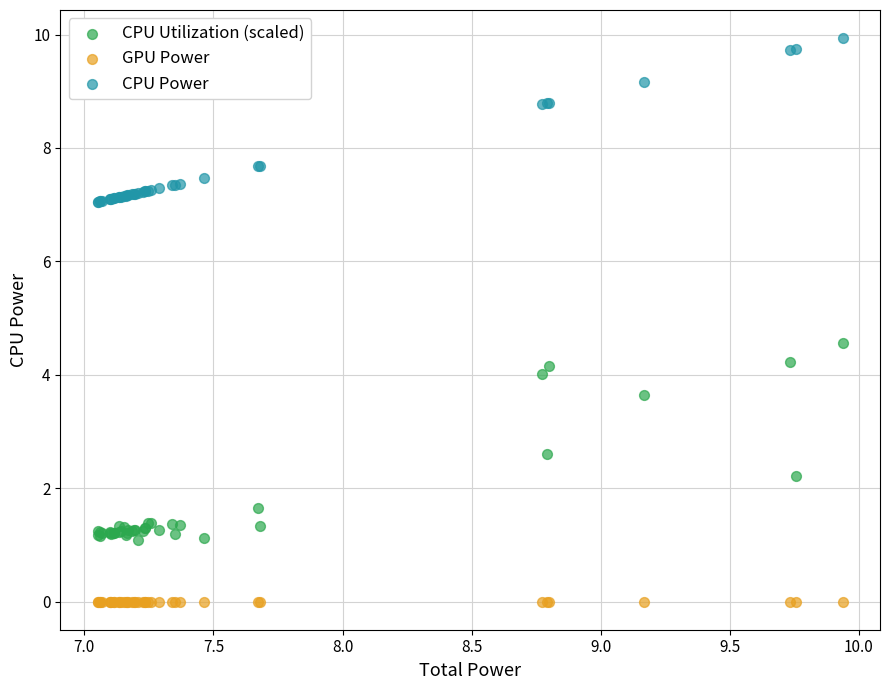

Which series reaches the maximum Y coordinate?

CPU Power